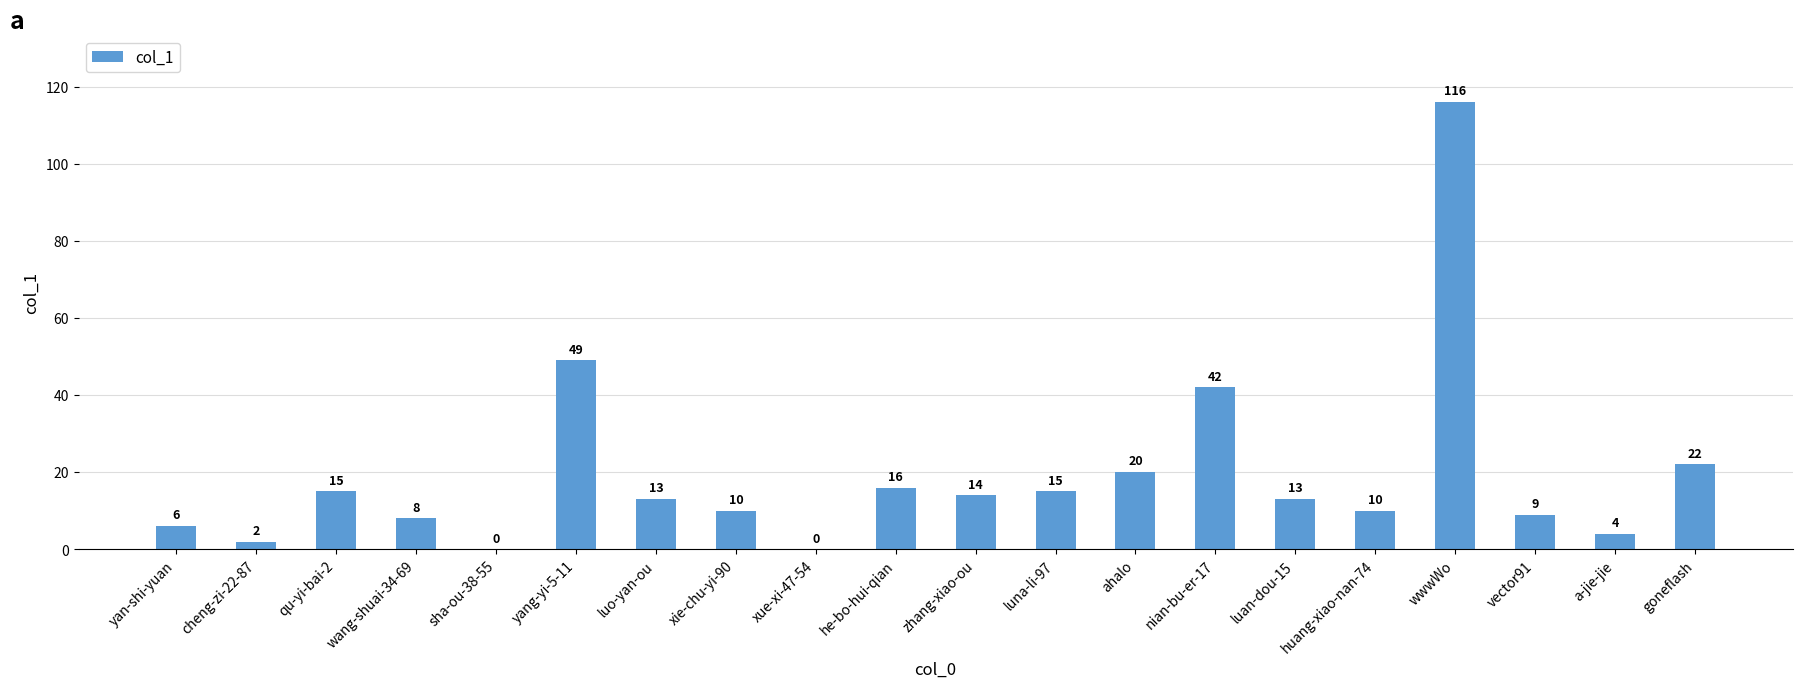

The value at luna-li-97 is 22. True or false?

False